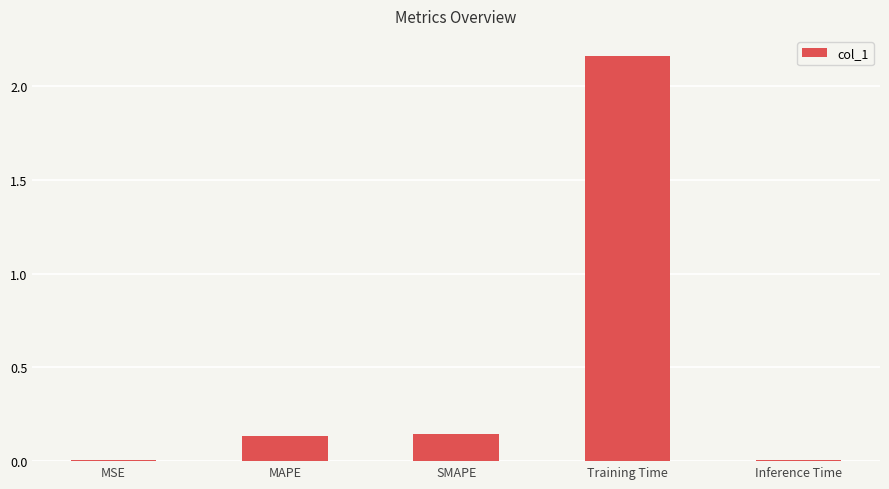

What is the label of the 5th bar from the right?

MSE